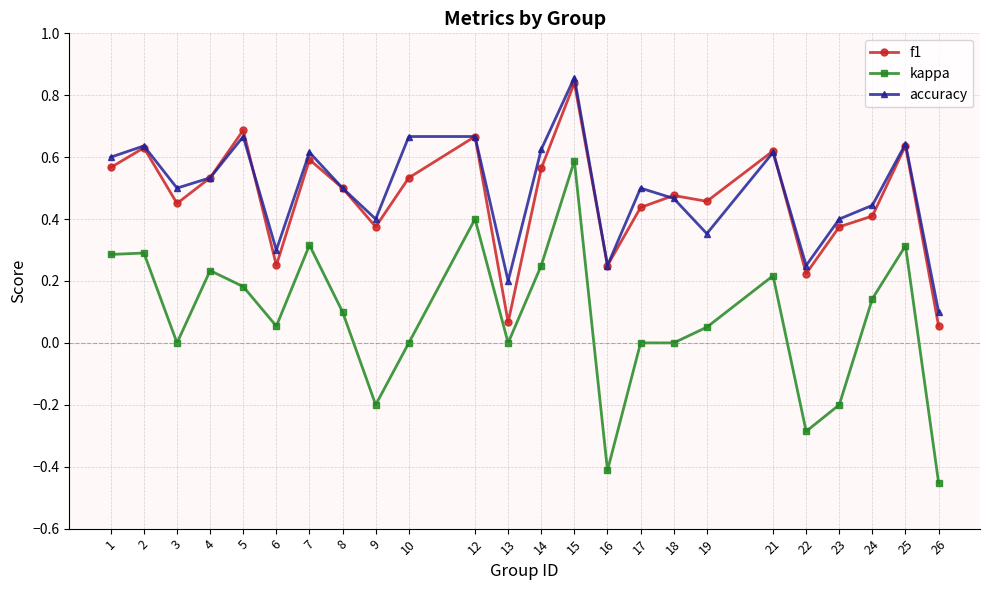

What is the difference between the maximum and minimum values in the kappa series?

1.0